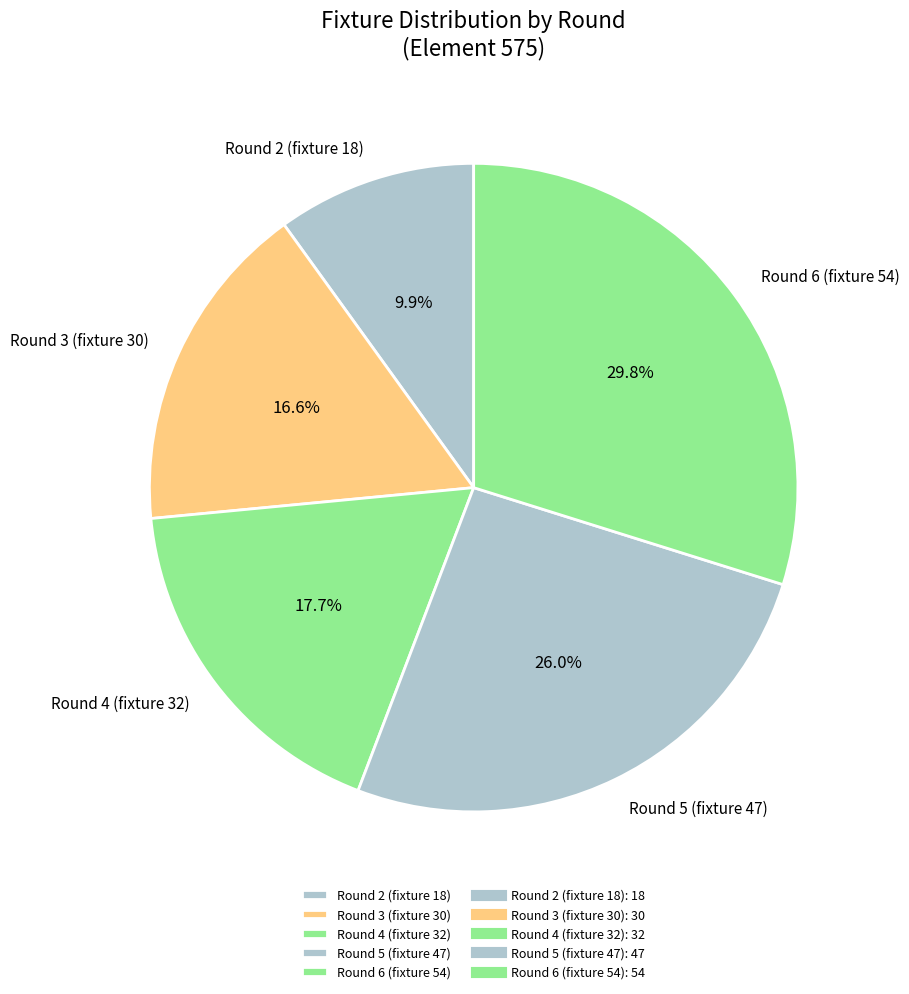

Combined, do Round 5 (fixture 47) and Round 6 (fixture 54) account for over 50%?

Yes